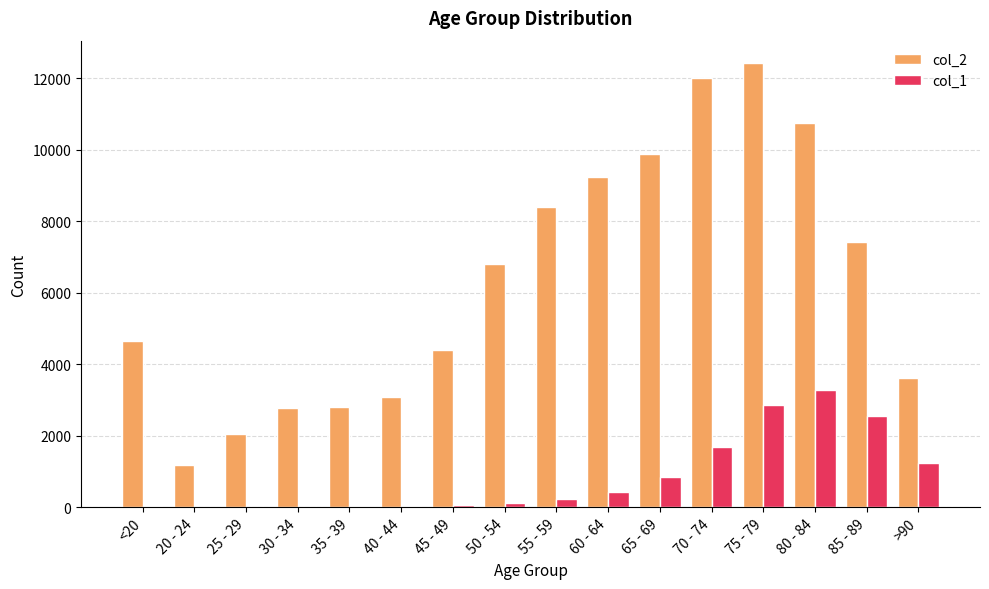

What is the sum of the col_1 values at 70 - 74 and 65 - 69?

2540